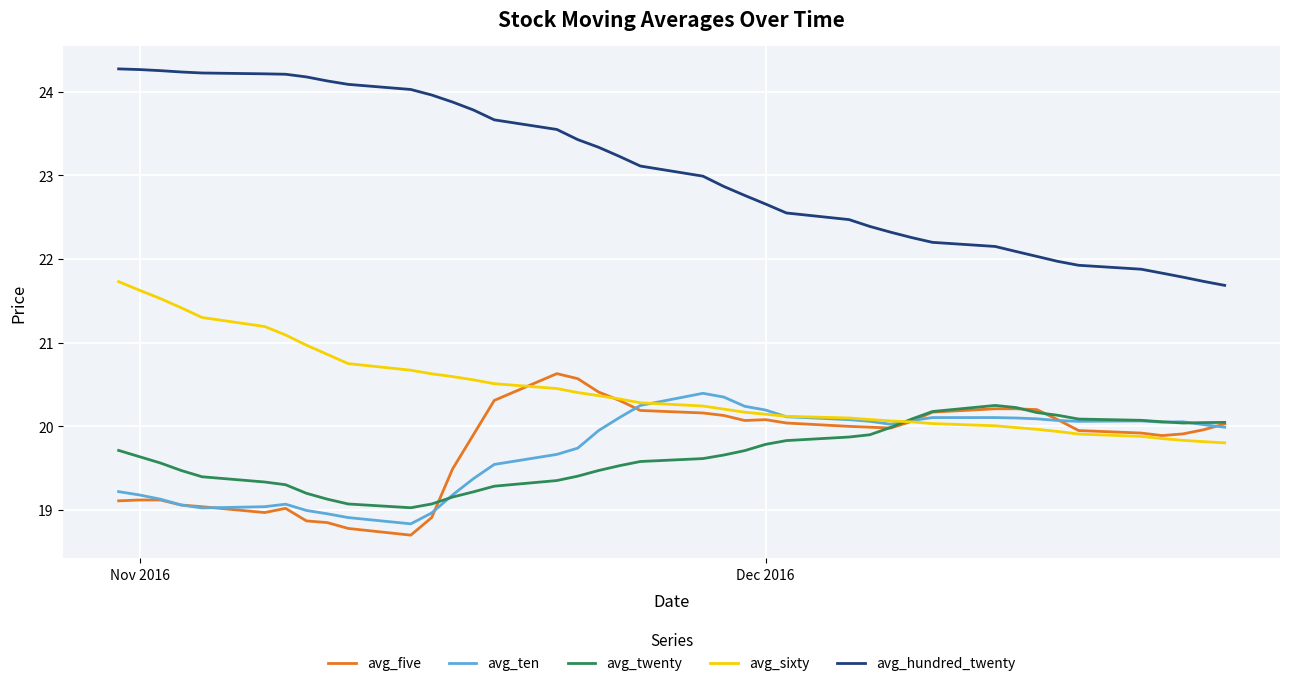

Which series has the largest total across all categories?

avg_hundred_twenty